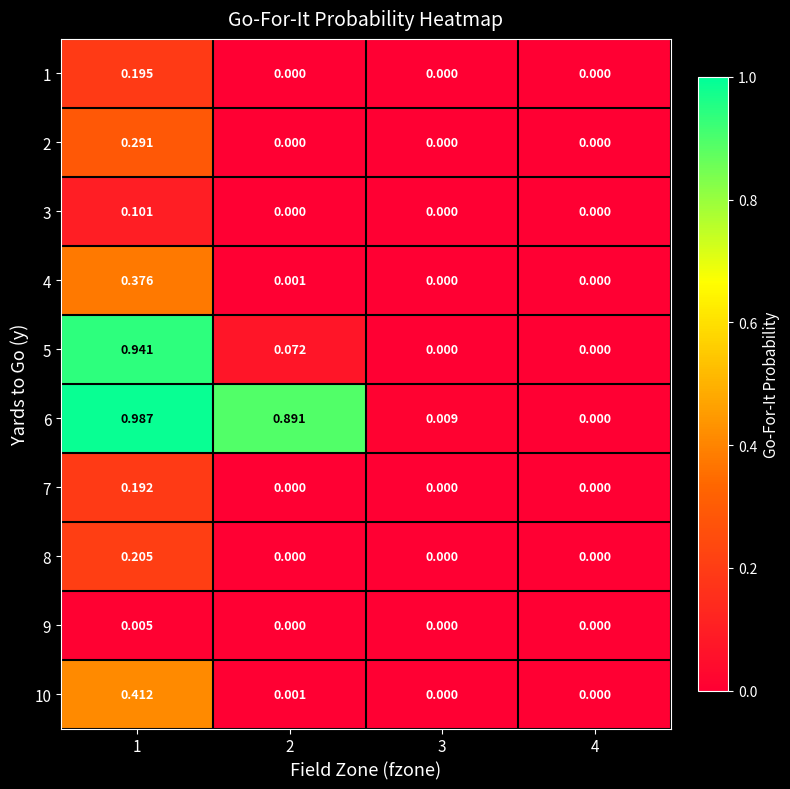

Is the value of 9 at 4 greater than the value of 3 at 1?

No